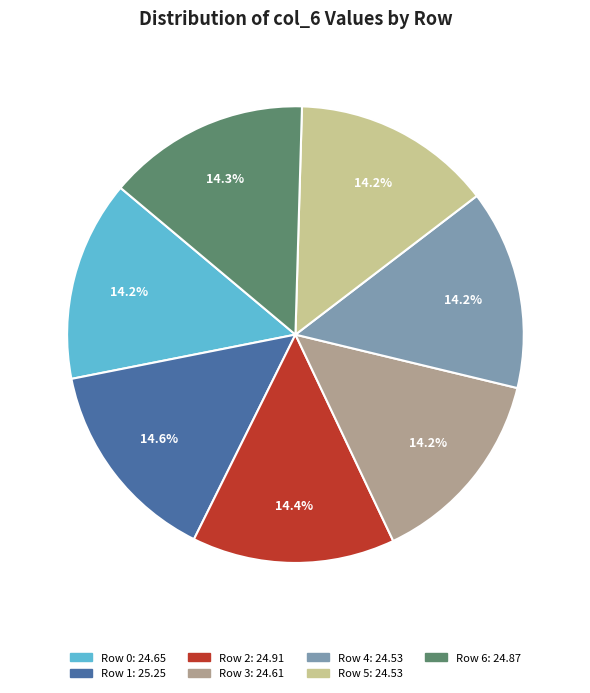

Is there any slice that represents more than half of the pie?

No